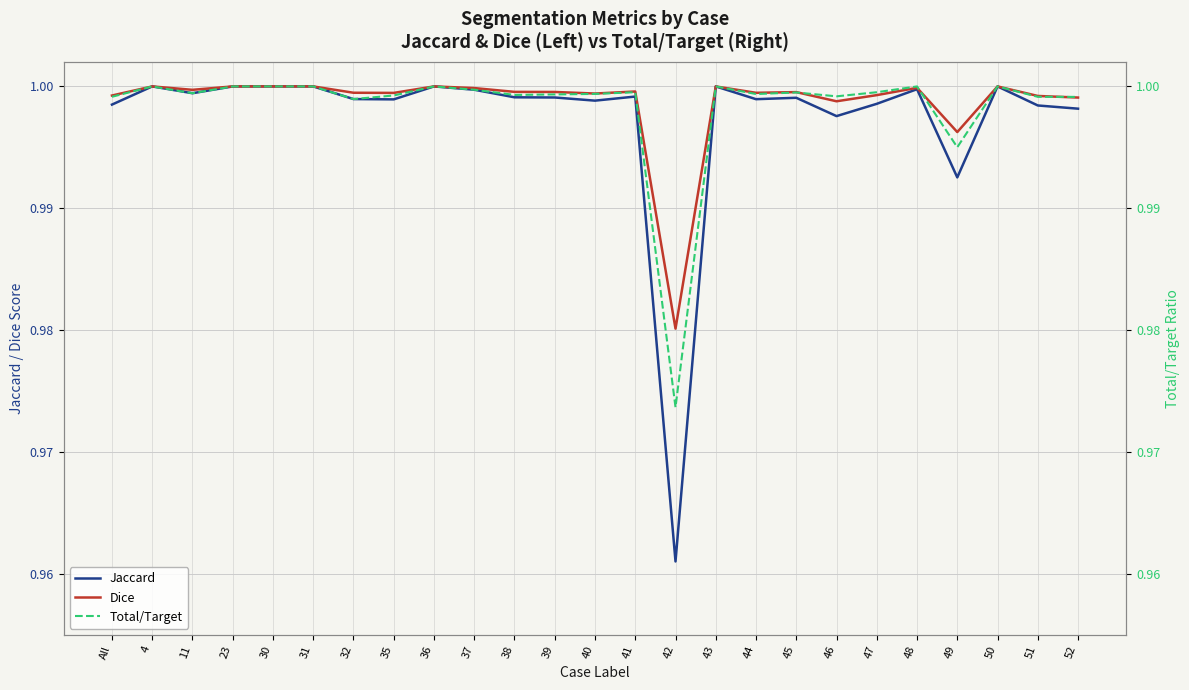

At how many categories does at least one series exceed 0?

25